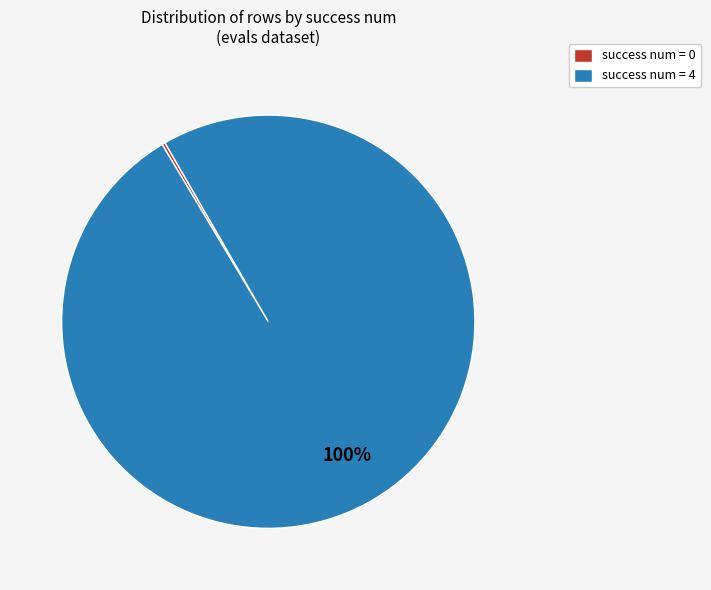

To the nearest percent, what percentage of the pie is success num = 4?

100%